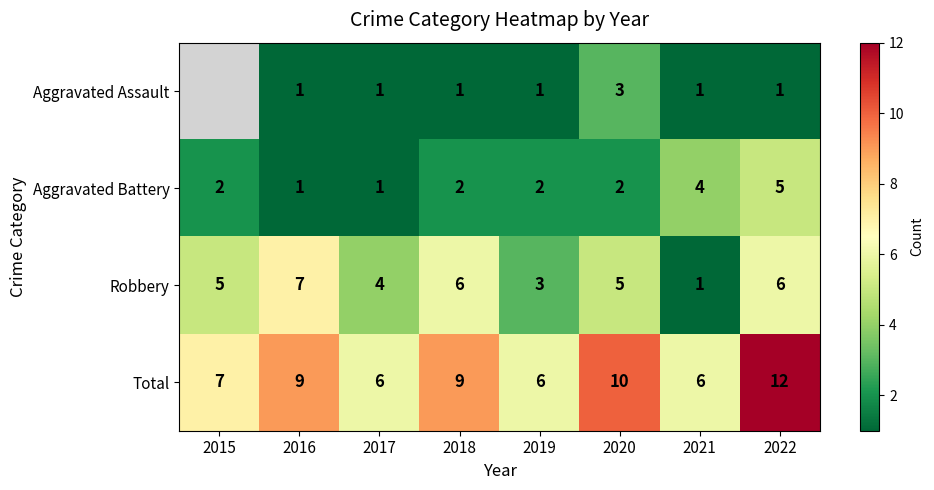

How many data points in Total are less than 9?

4